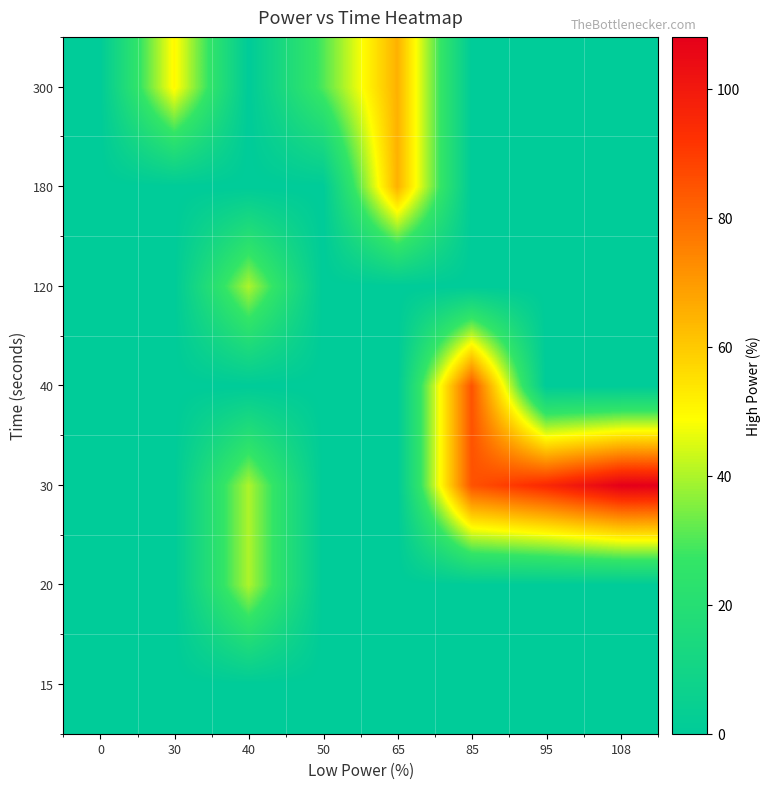

Reading left to right, list all the values displayed in this chart.

15: 0=0	30=0	40=0	50=0	65=0	85=0	95=0	108=0
20: 0=0	30=0	40=40	50=0	65=0	85=0	95=0	108=0
30: 0=0	30=0	40=40	50=0	65=0	85=85	95=95	108=108
40: 0=0	30=0	40=0	50=0	65=0	85=85	95=0	108=0
120: 0=0	30=0	40=40	50=0	65=0	85=0	95=0	108=0
180: 0=0	30=0	40=0	50=0	65=65	85=0	95=0	108=0
300: 0=0	30=50	40=0	50=30	65=65	85=0	95=0	108=0